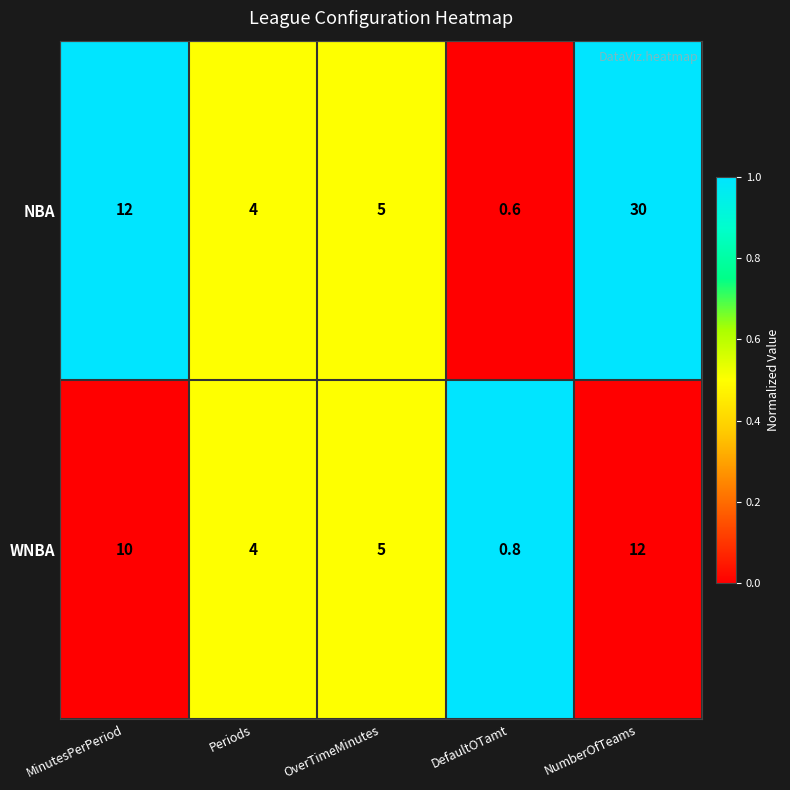

At which category is the sum across all series the highest?

NumberOfTeams